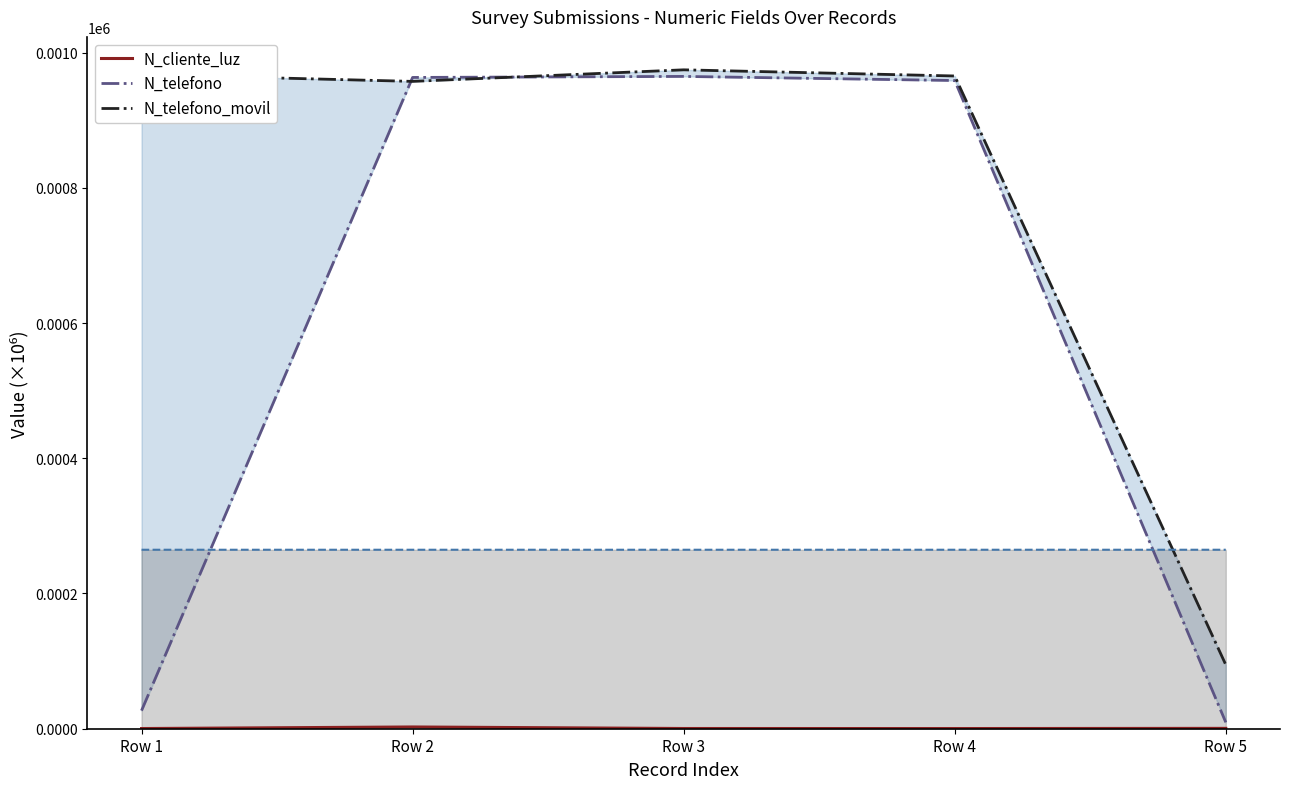

At how many categories does at least one series exceed 843?

4